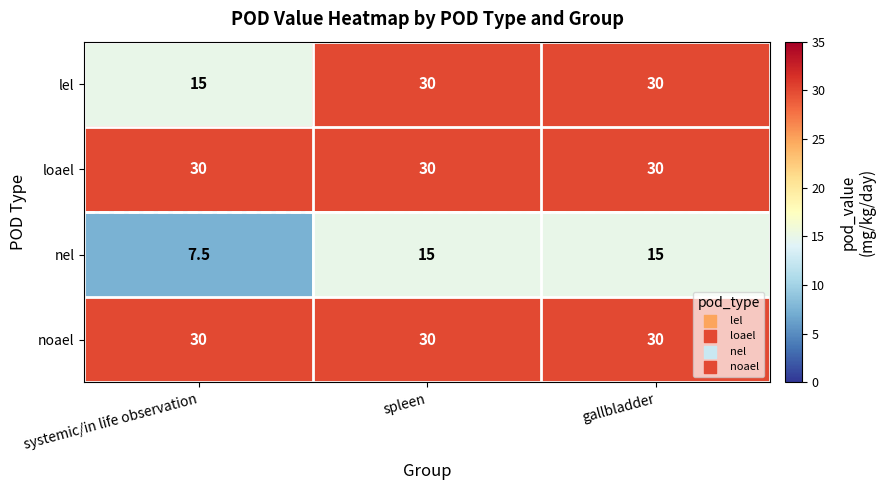

Count the number of categories in the chart.

3